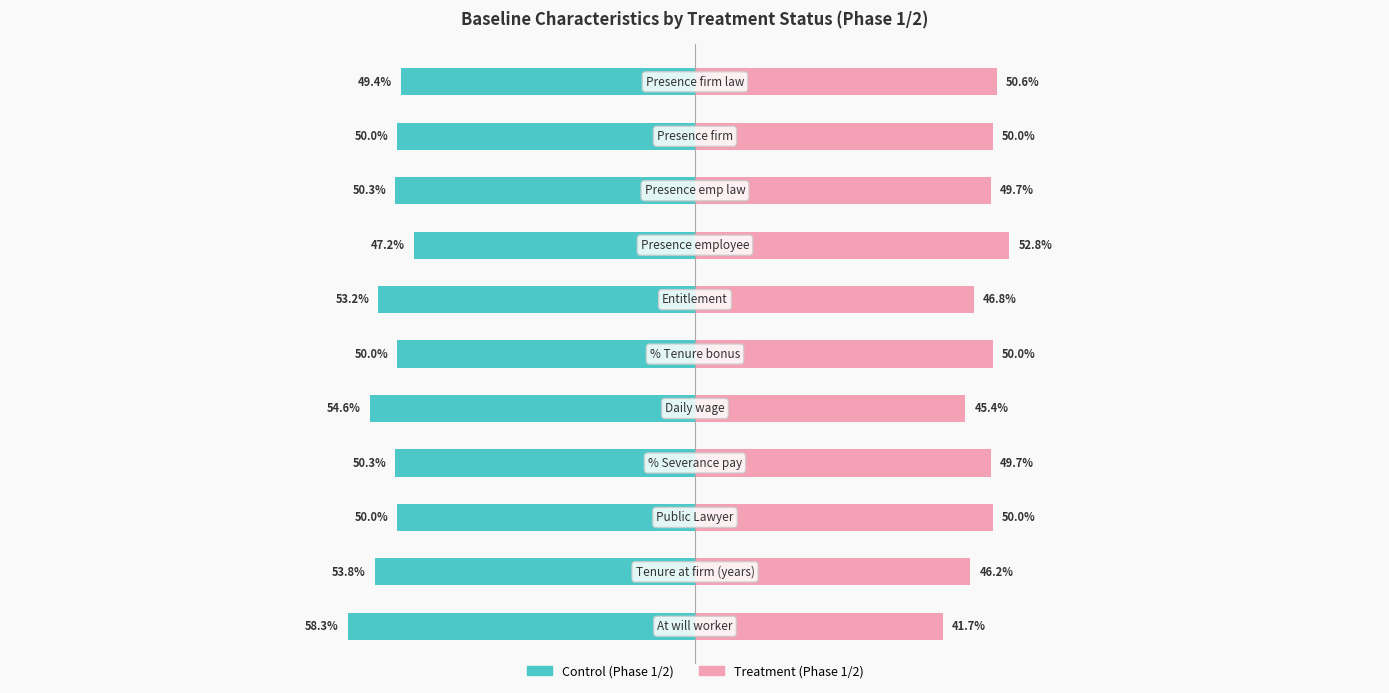

What are all the series names shown in the legend?

Control (Phase 1/2), Treatment (Phase 1/2)